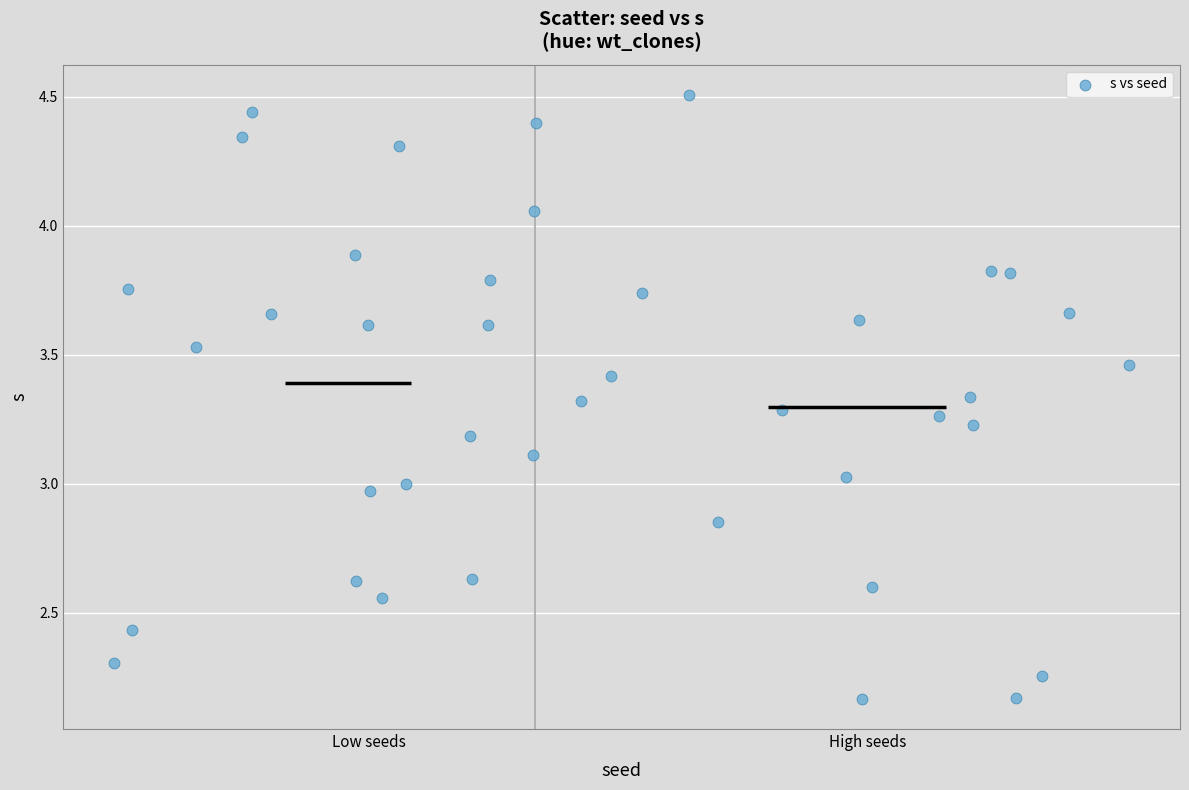

What is the range of X values (max minus min)?

930894842.0